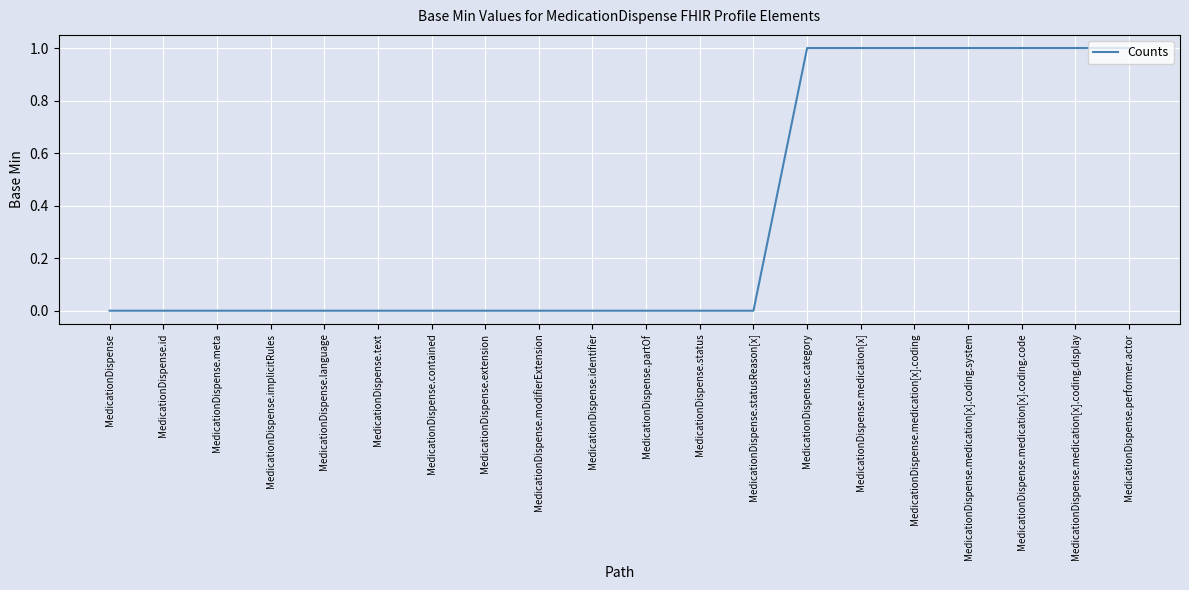

What position from the right is MedicationDispense.modifierExtension?

12